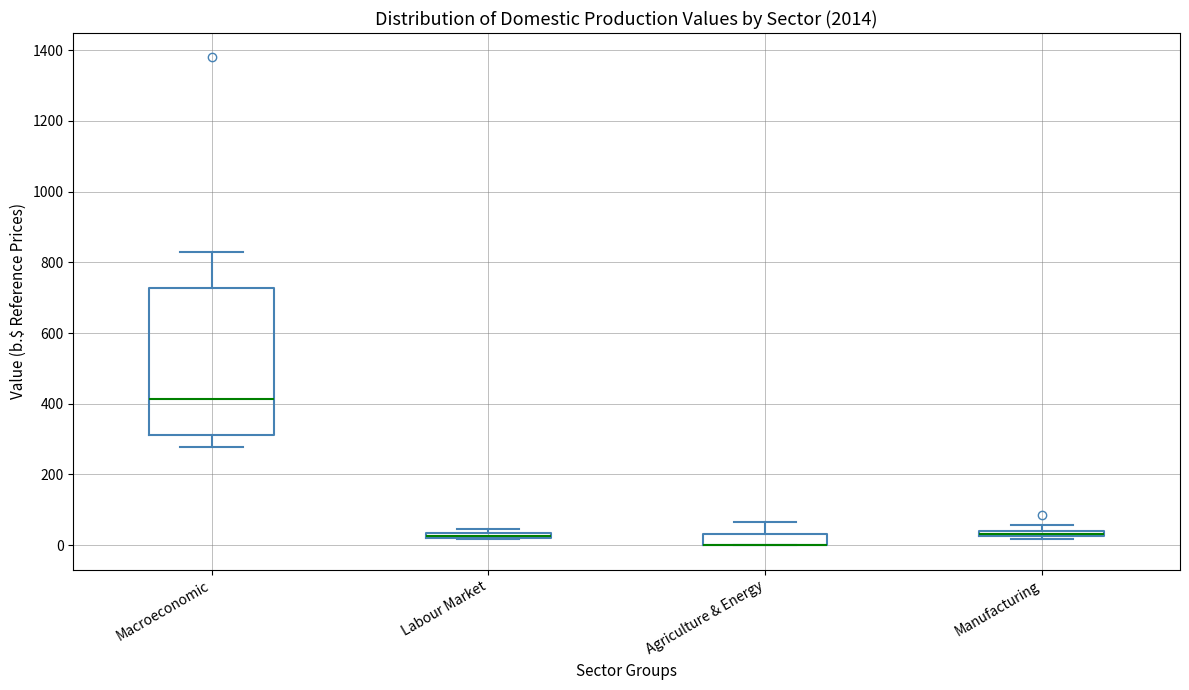

Comparing the boxes themselves (not the whiskers), which one is the tallest?

Macroeconomic